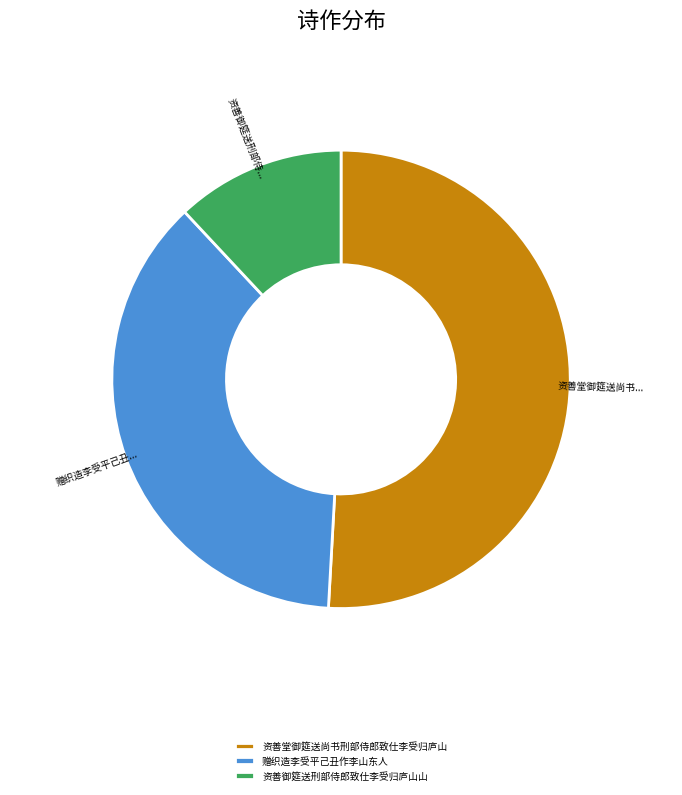

What is the ratio of the value at 赠织造李受平己丑作李山东人 to the value at 资善御筵送刑部侍郎致仕李受归庐山山?

3.1